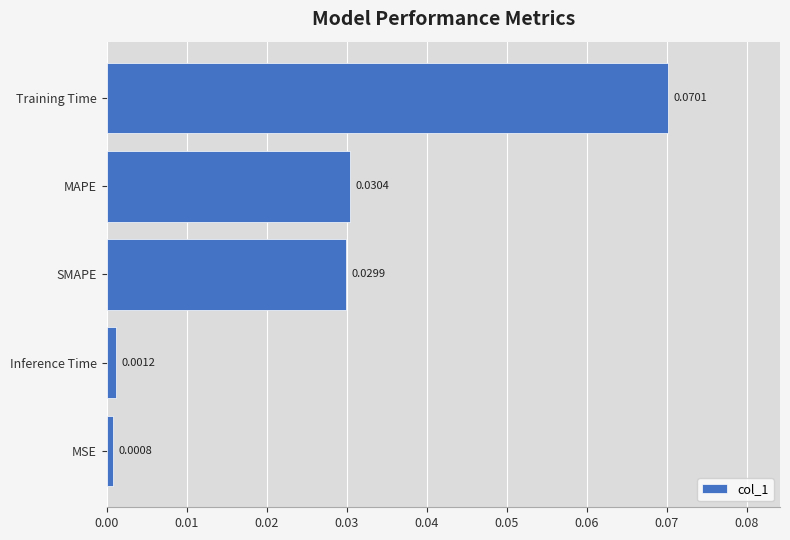

How many bars are there in total?

5